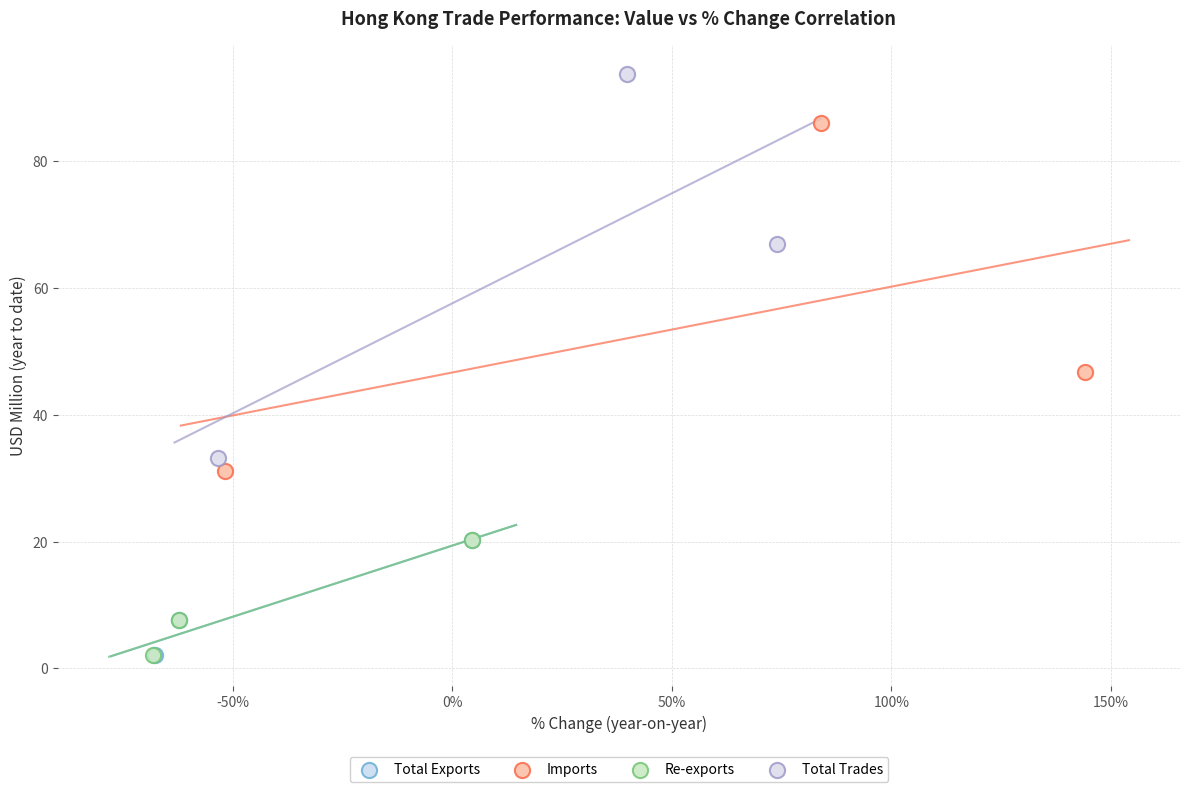

Which series contains the highest Y value?

Total Trades